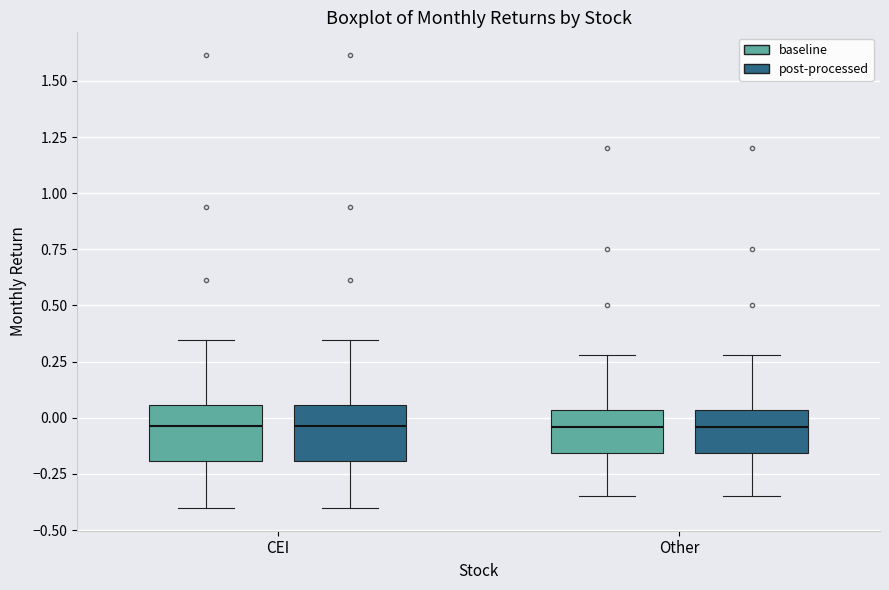

Reading left to right, transcribe this box plot: for each box, give where its median line is, the range the box spans, and where its two whiskers end, as read against the y-axis. The values are not printed on the chart, so give them approximately, as read against the axis.

CEI (baseline): median -0.05, box -0.20 to 0.05, whiskers -0.40 to 0.35
CEI (post-processed): median -0.05, box -0.20 to 0.05, whiskers -0.40 to 0.35
Other (baseline): median -0.05, box -0.15 to 0.05, whiskers -0.35 to 0.30
Other (post-processed): median -0.05, box -0.15 to 0.05, whiskers -0.35 to 0.30